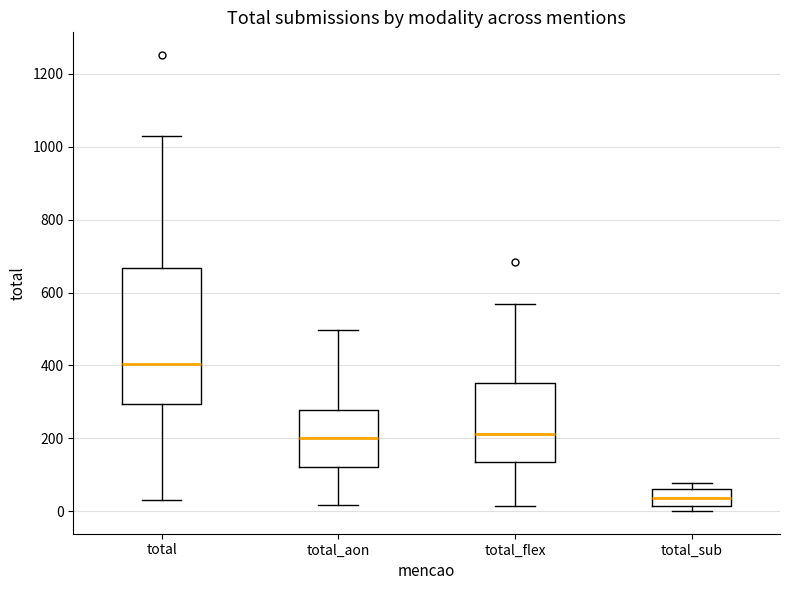

Where is the lower edge of the box for total_aon on the y-axis? The values are not printed on the chart, so give them approximately, as read against the axis.

120